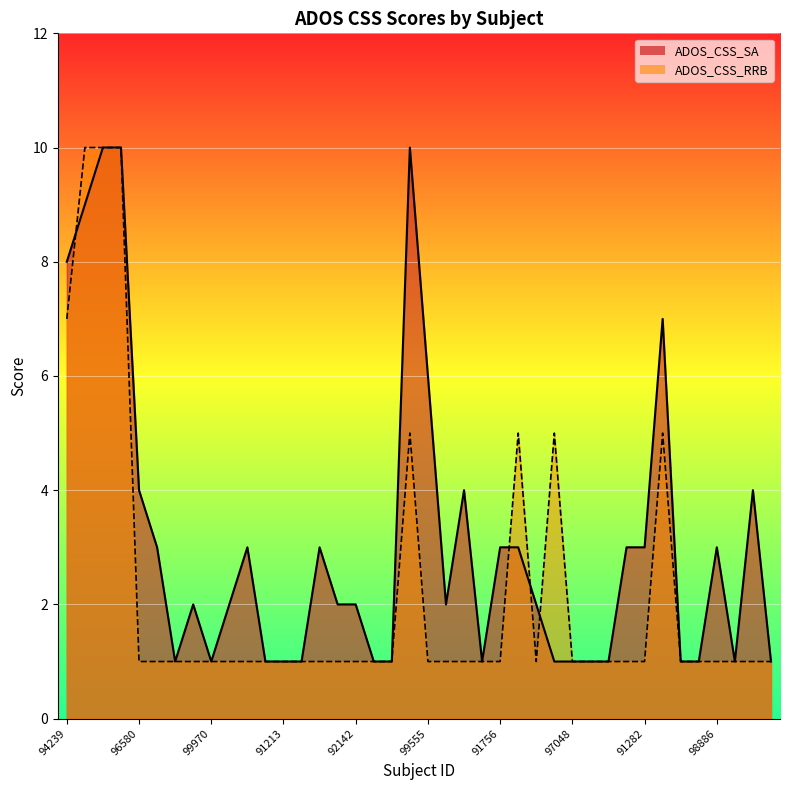

At which category does ADOS_CSS_RRB reach its first local valley?

98274